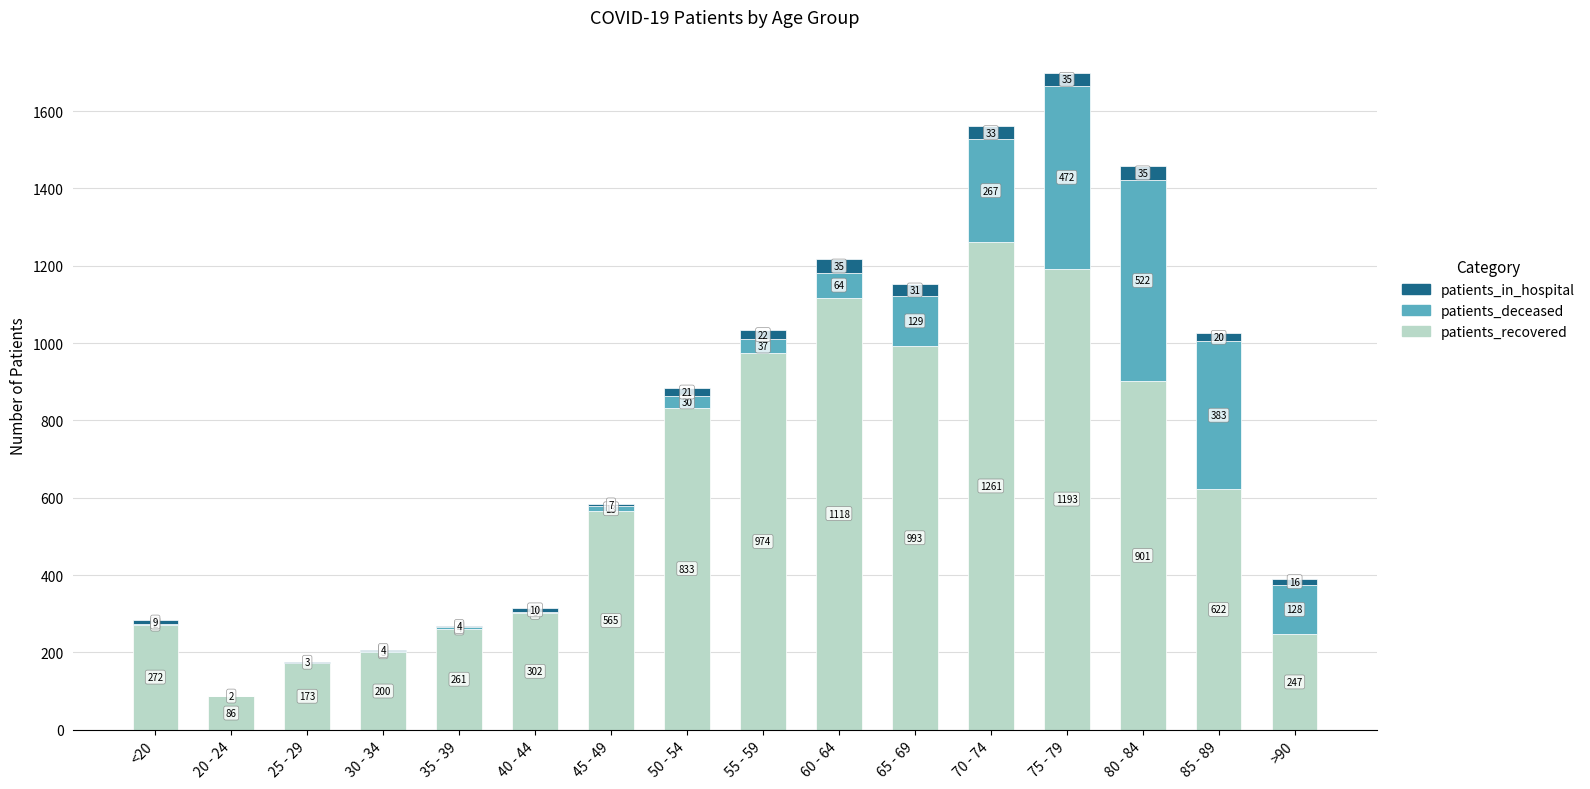

How many series are shown in this chart?

3